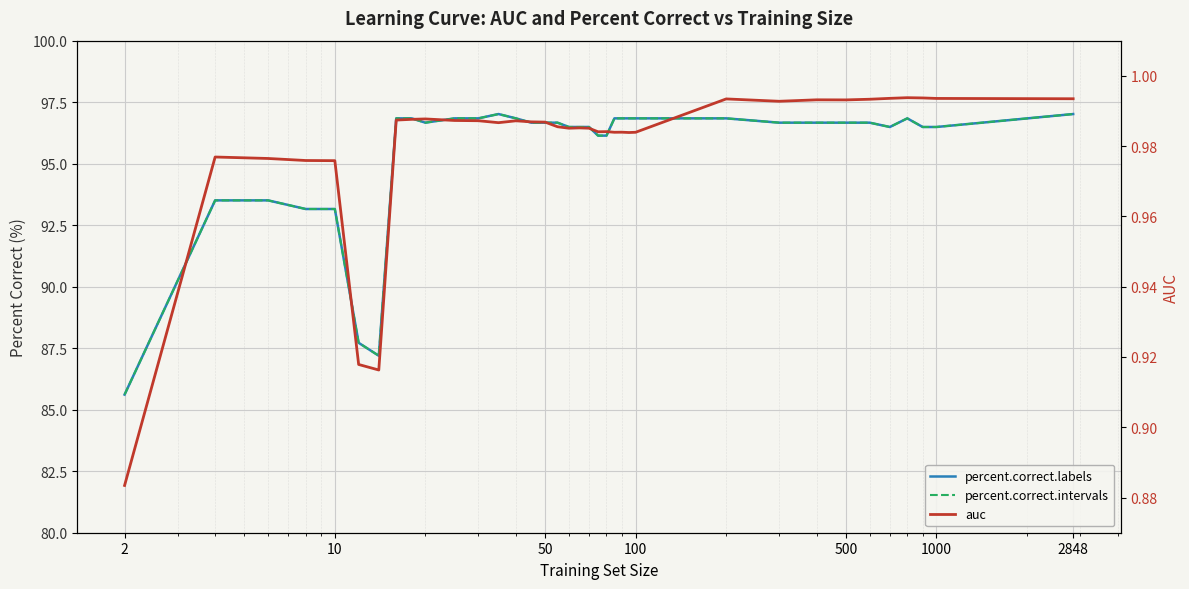

Which series has the largest total across all categories?

percent.correct.labels